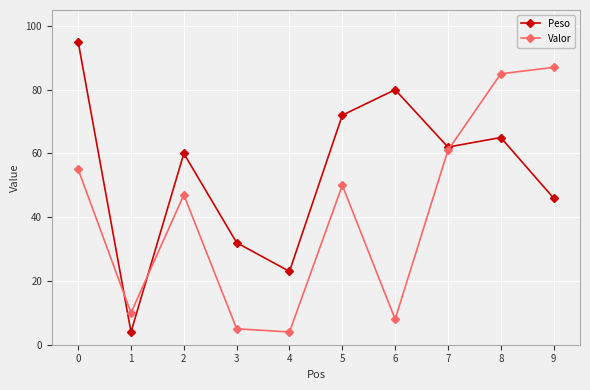

At which label is Valor closest to 45?

2